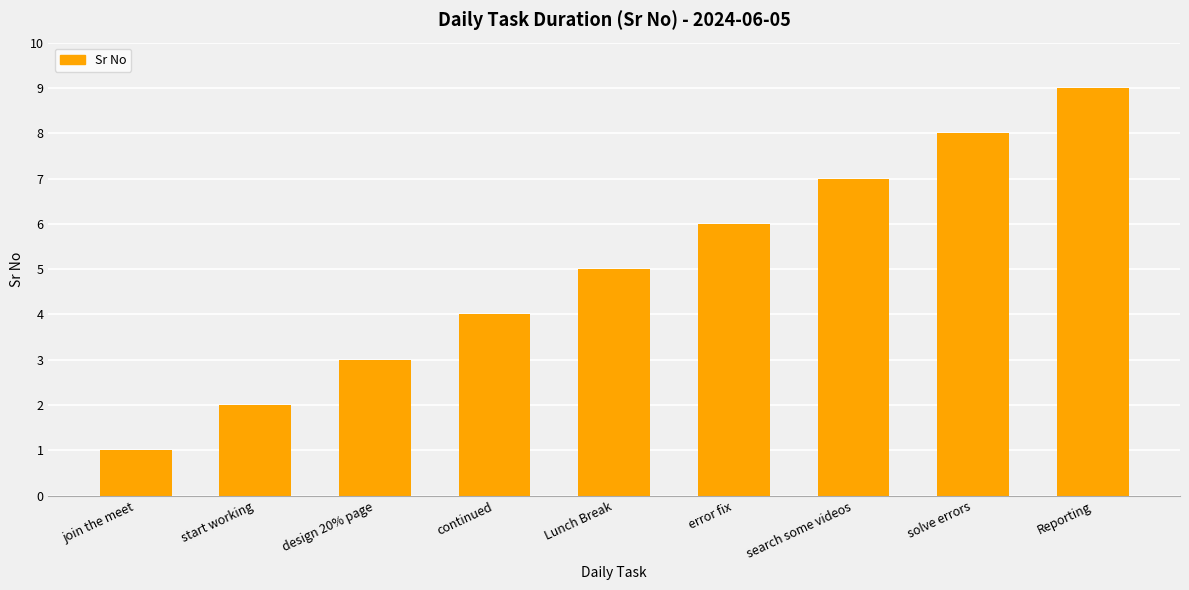

What value does the data have at Reporting?

9